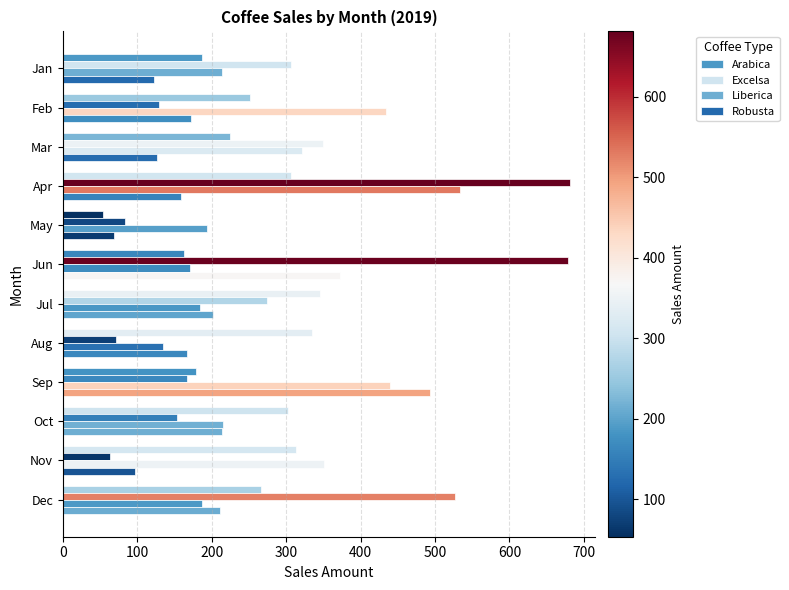

How many data points does each series have?

12